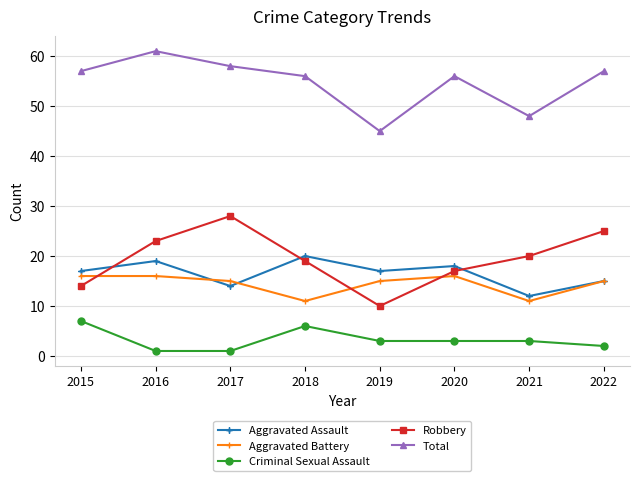

At which category is the sum across all series the highest?

2016